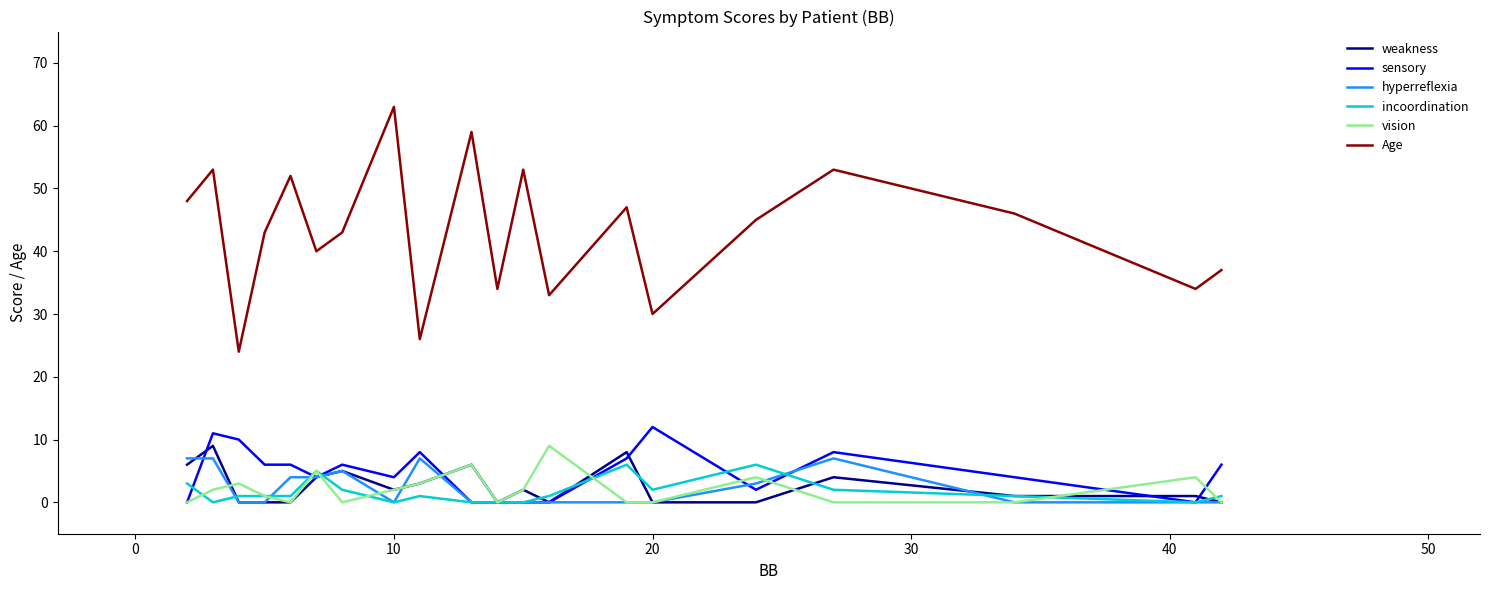

True or false: Age and hyperreflexia intersect in this chart.

False